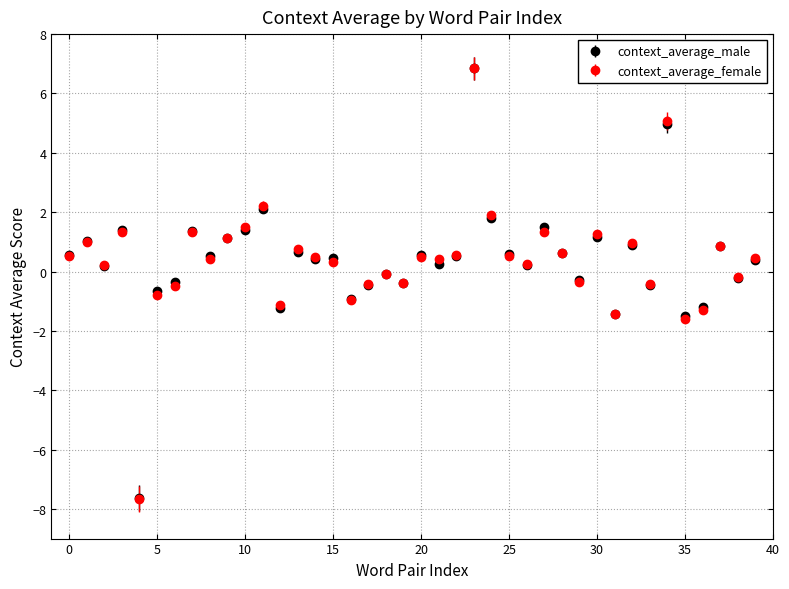

True or false: context_average_female has more than 1 points higher than both neighbors.

True